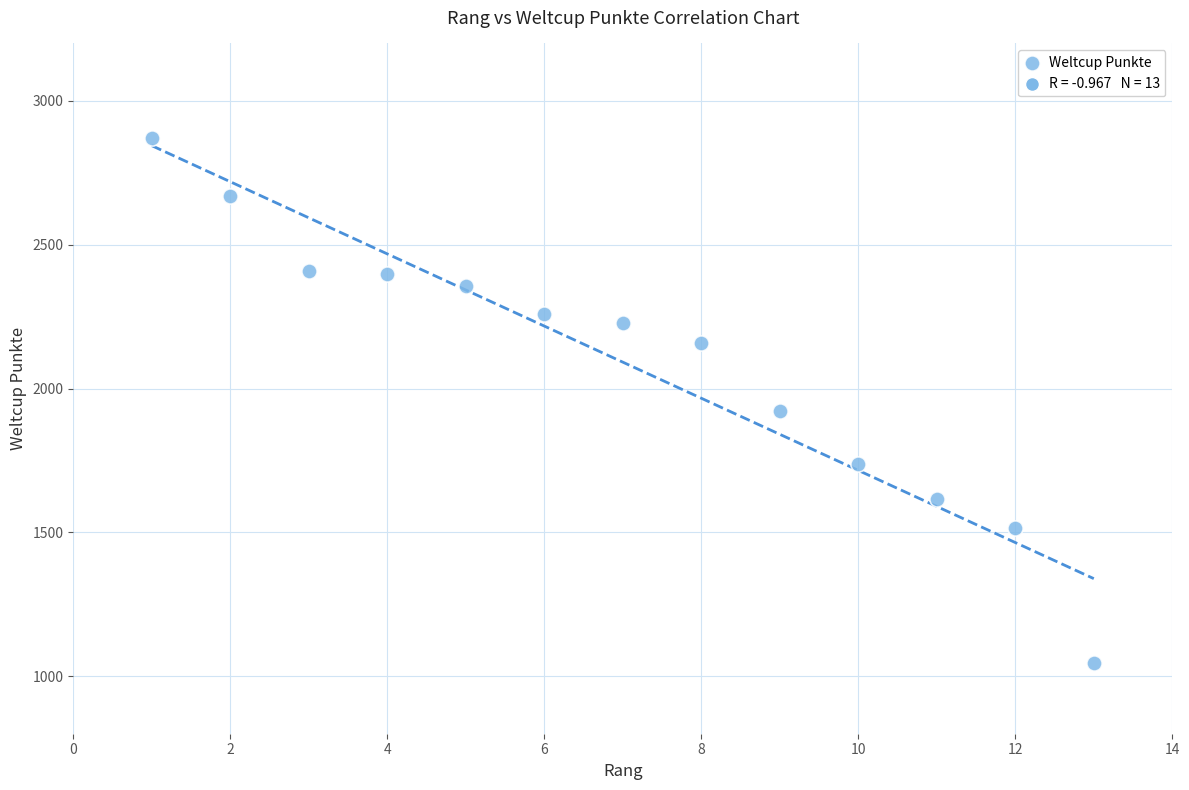

What Y value in the scatter plot is closest to 1959?

1923